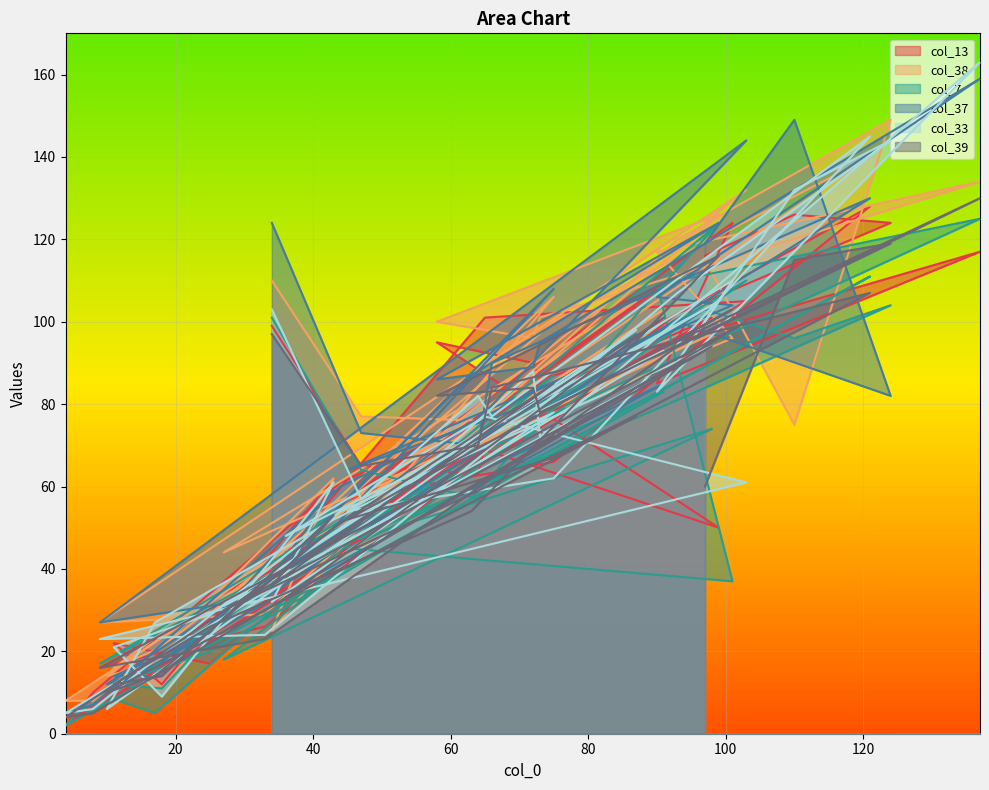

The col_33 series shows 34 at 27. True or false?

False